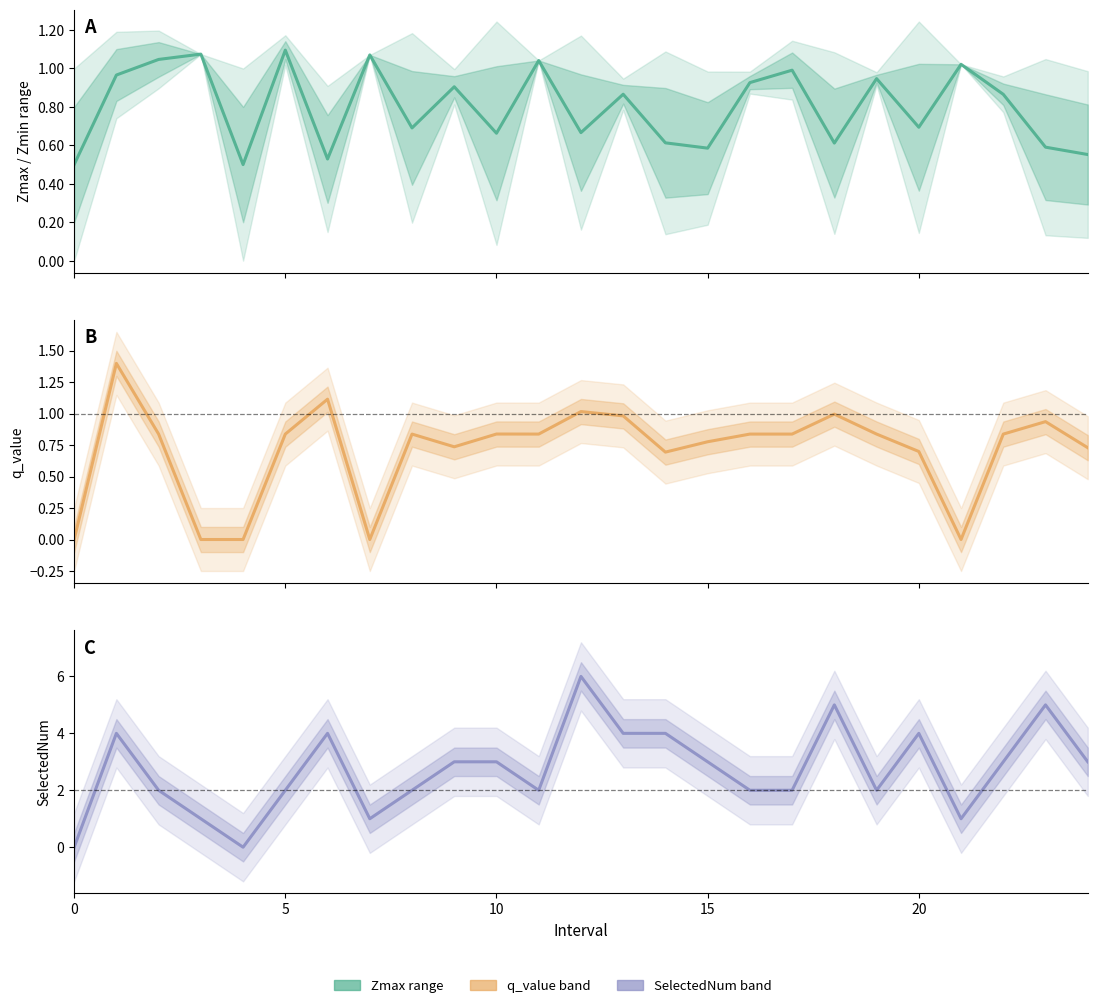

How many interior local valleys does the SelectedNum series have?

5